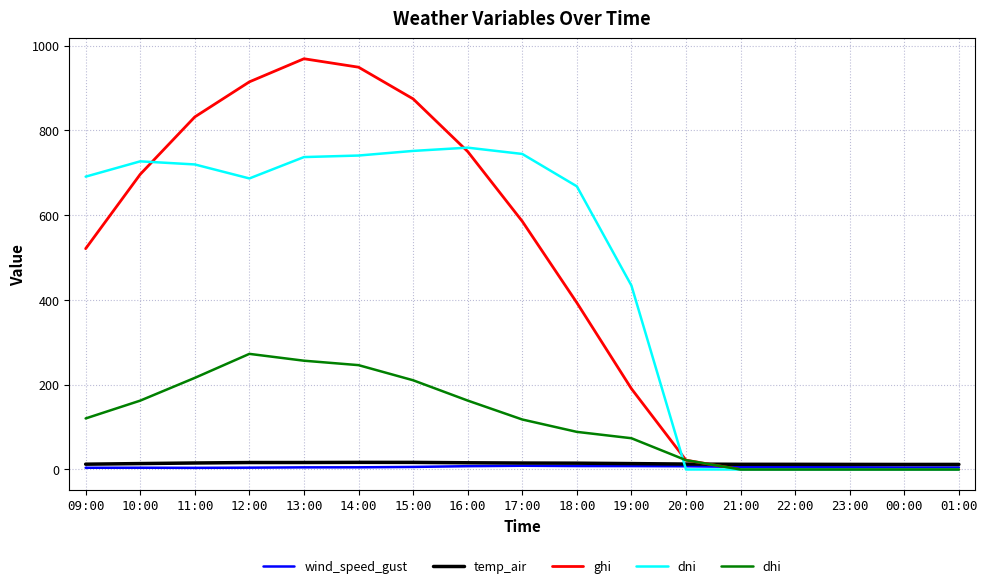

True or false: dni has a value of 0.0 at 21:00.

True